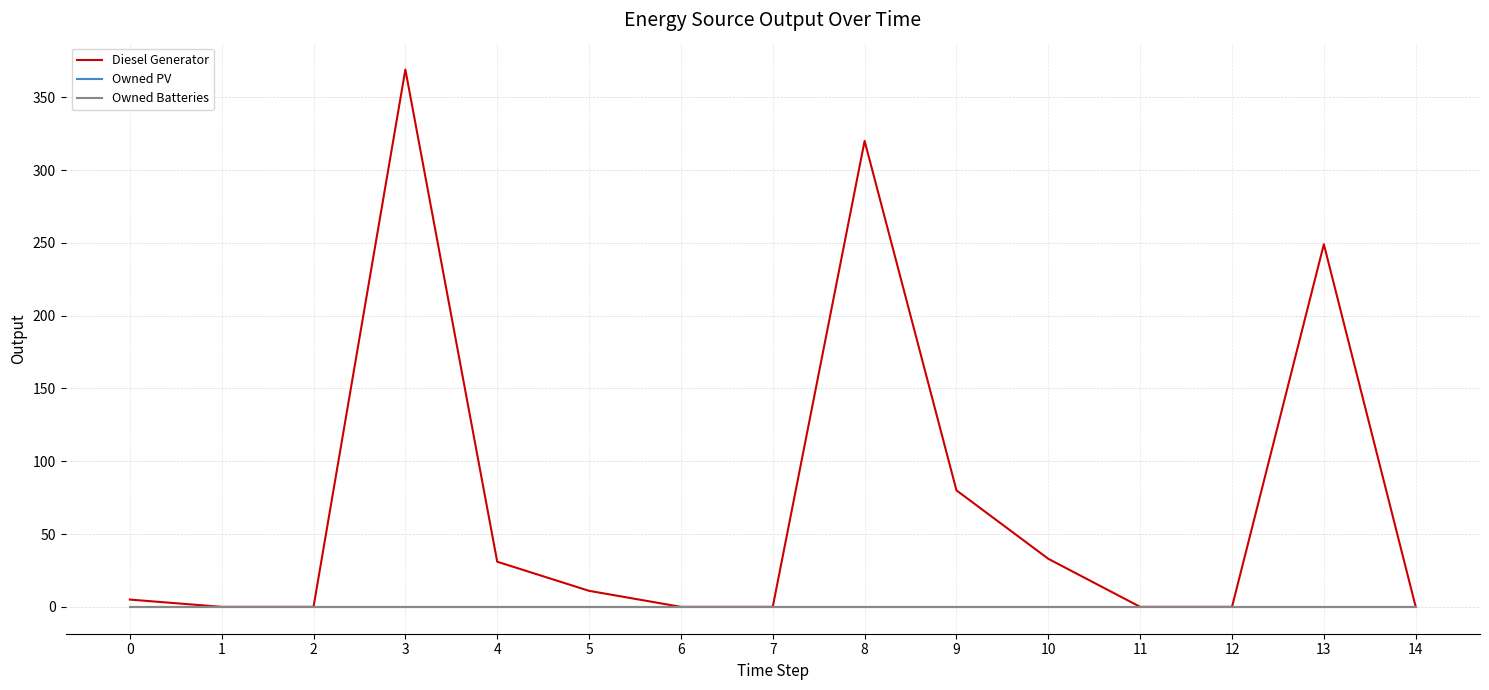

Reading left to right, list all the values displayed in this chart.

Diesel Generator: 0=5	1=0	2=0	3=369	4=31	5=11	6=0	7=0	8=320	9=80	10=33	11=0	12=0	13=249	14=0
Owned PV: 0=0	1=0	2=0	3=0	4=0	5=0	6=0	7=0	8=0	9=0	10=0	11=0	12=0	13=0	14=0
Owned Batteries: 0=0	1=0	2=0	3=0	4=0	5=0	6=0	7=0	8=0	9=0	10=0	11=0	12=0	13=0	14=0